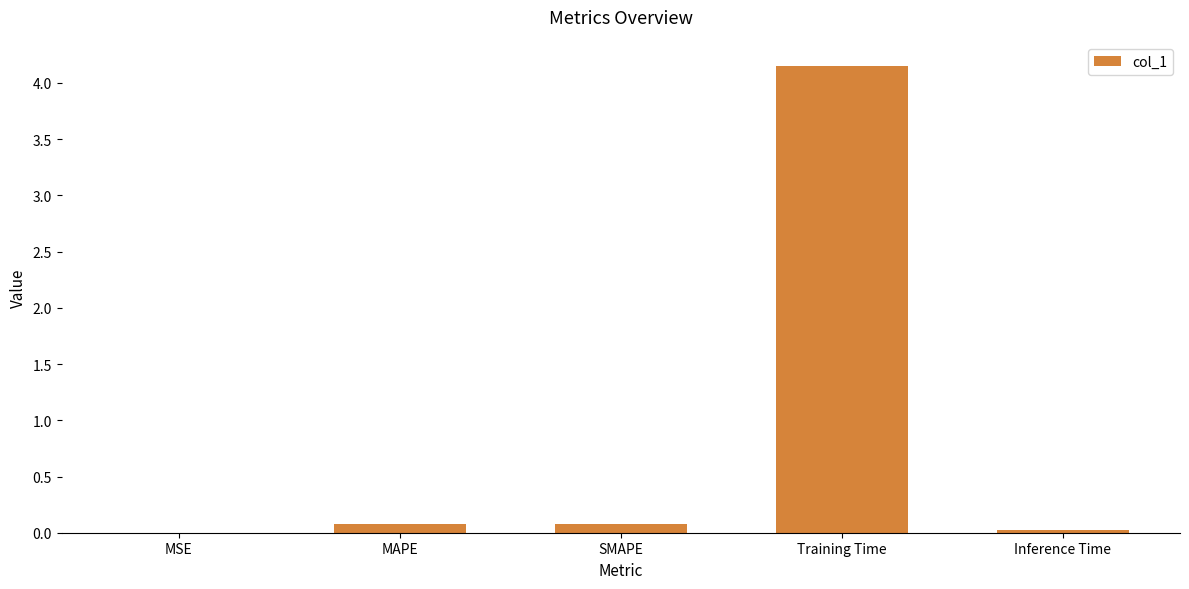

The value at MSE is 0.0. True or false?

True